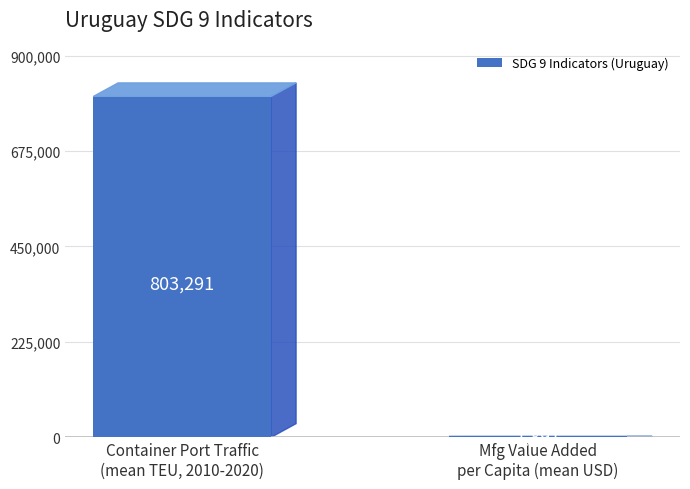

What is the greatest value displayed?

803290.6